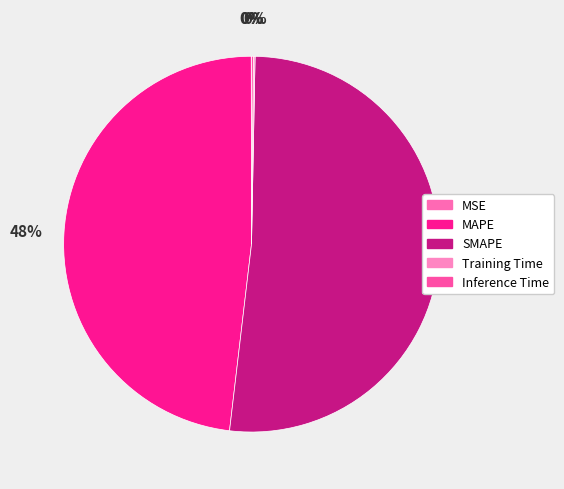

Which slice is the largest?

SMAPE